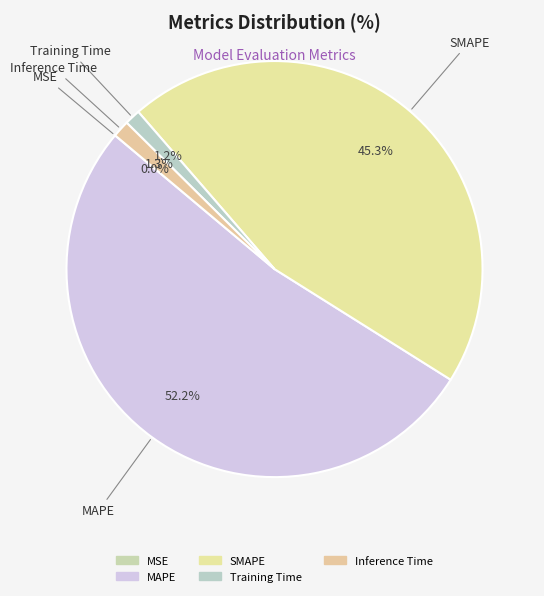

What percentage is NOT represented by Training Time?

98.8%